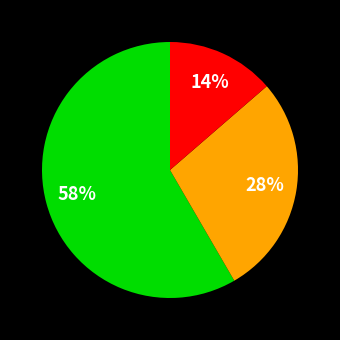

Is there a majority slice in this chart?

Yes